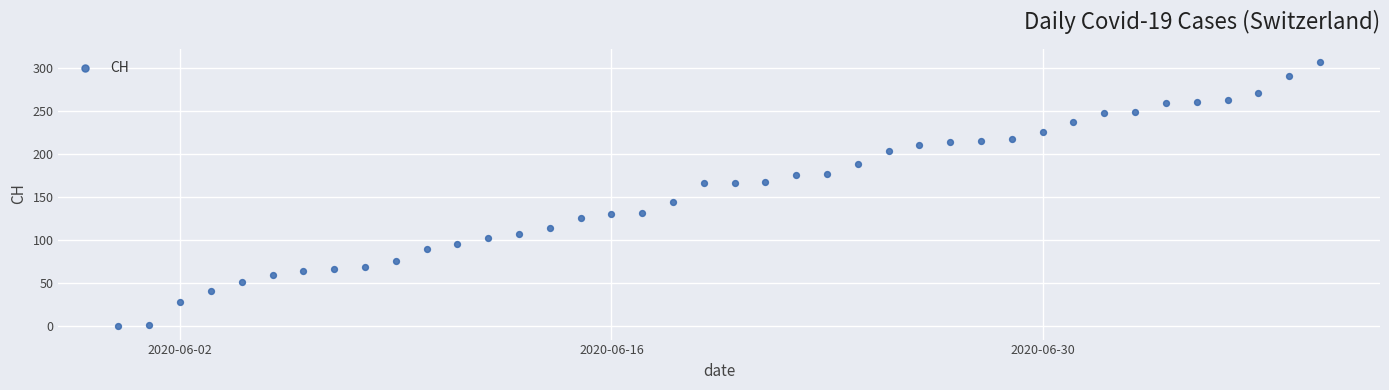

What Y value in the scatter plot is closest to 153?

144